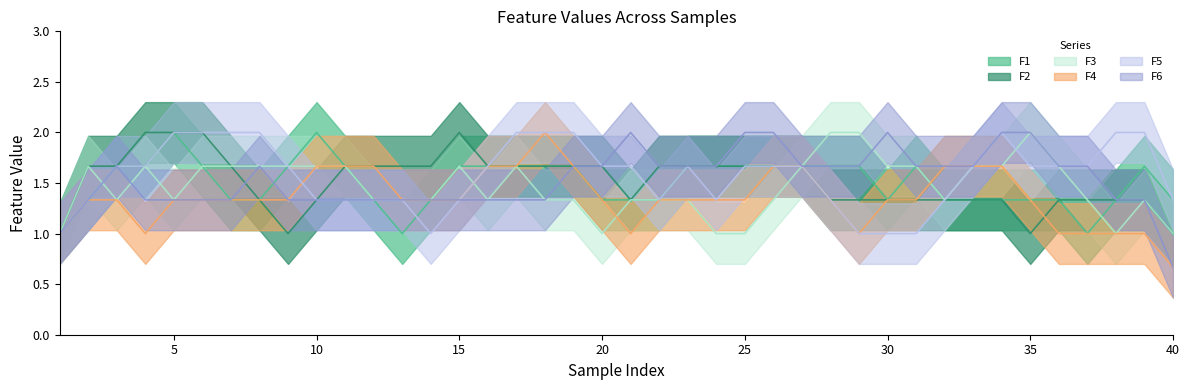

At which category is the sum across all series the highest?

18